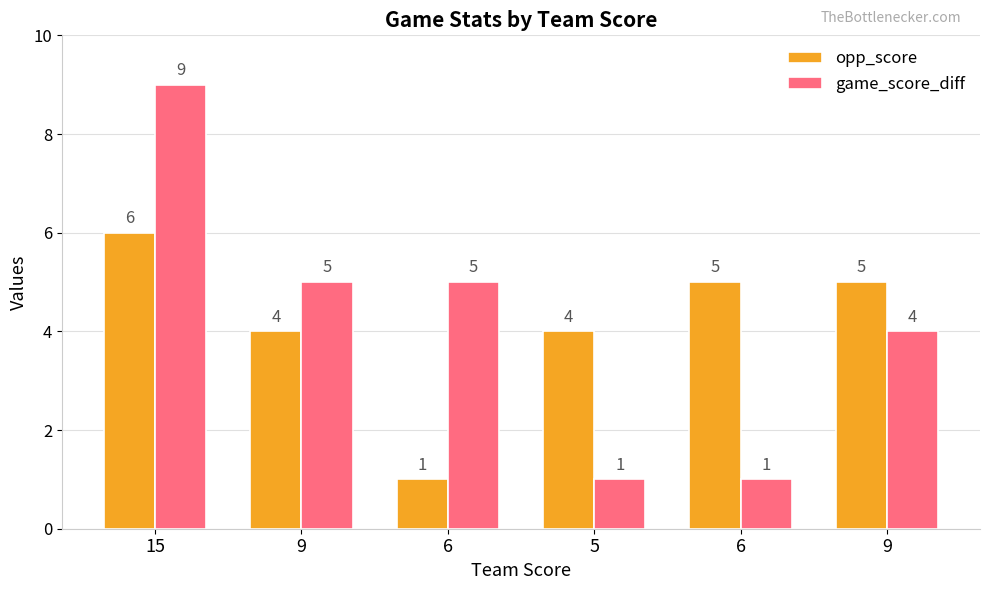

How many data points in game_score_diff are less than 5?

3